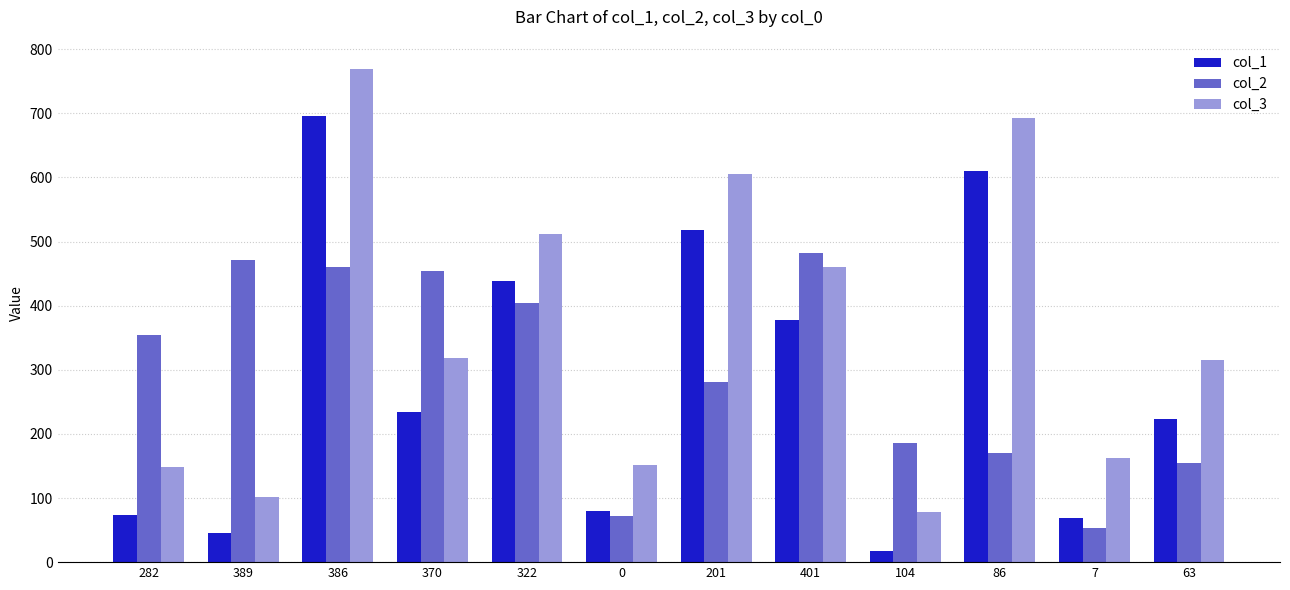

True or false: col_1 has a value of 69 at 7.

True